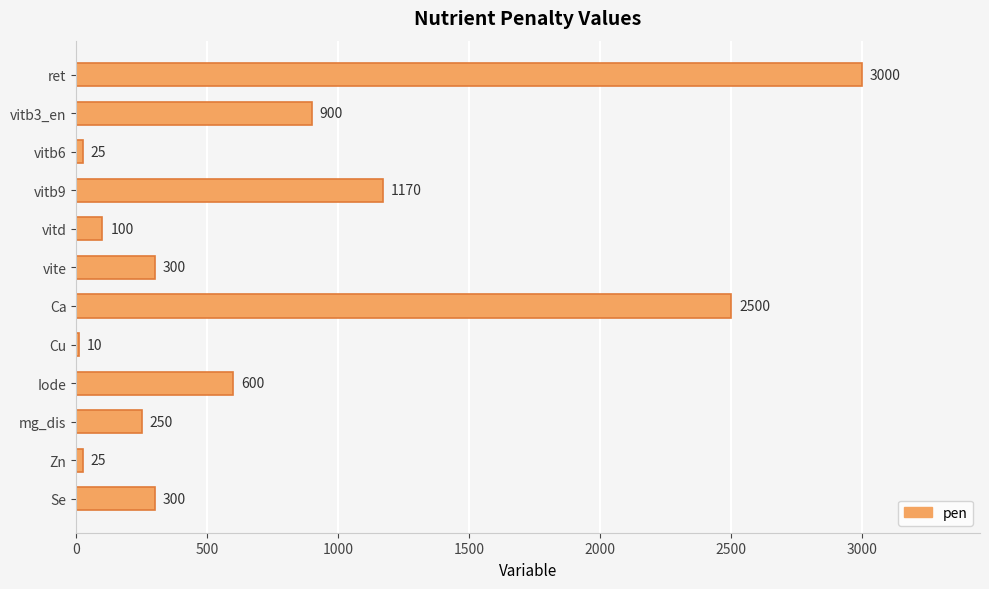

Reading top to bottom, list all the values displayed in this chart.

ret=3000	vitb3_en=900	vitb6=25	vitb9=1170	vitd=100	vite=300	Ca=2500	Cu=10	Iode=600	mg_dis=250	Zn=25	Se=300